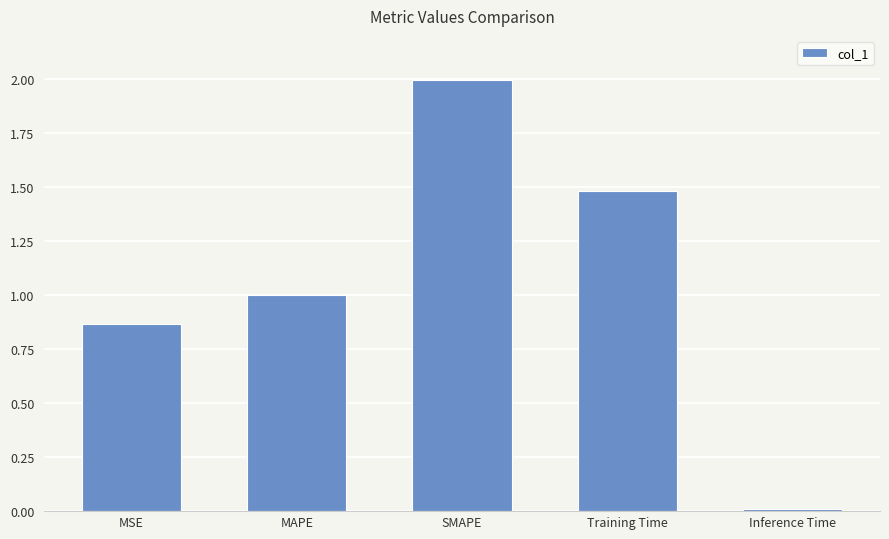

Which label corresponds to the smallest value in the chart?

Inference Time